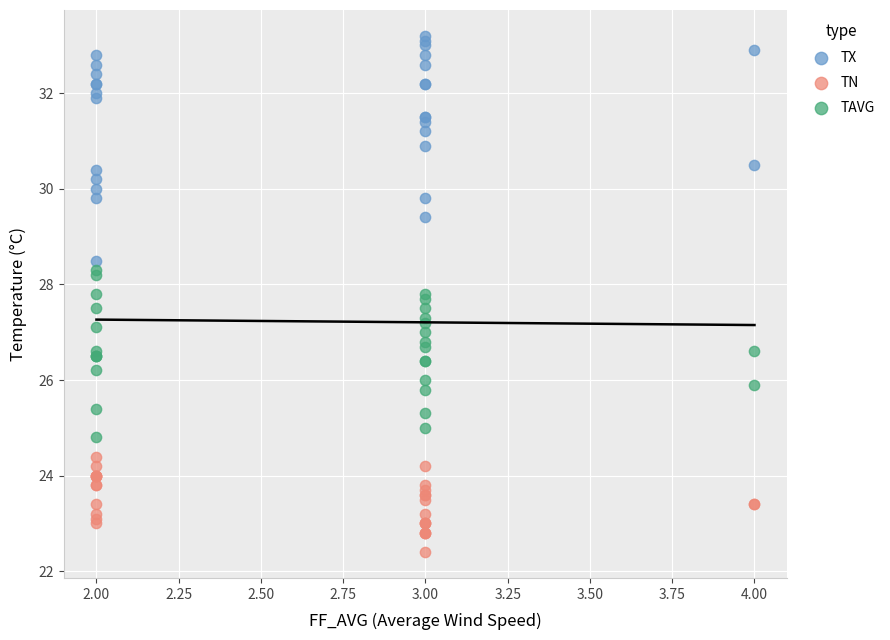

What are all the series names shown in the legend?

TX, TN, TAVG